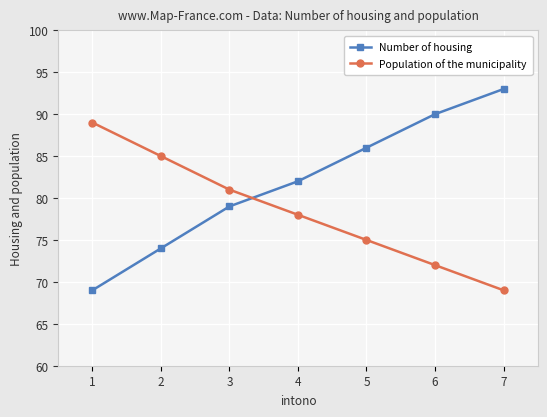

What is the greatest value displayed?

93